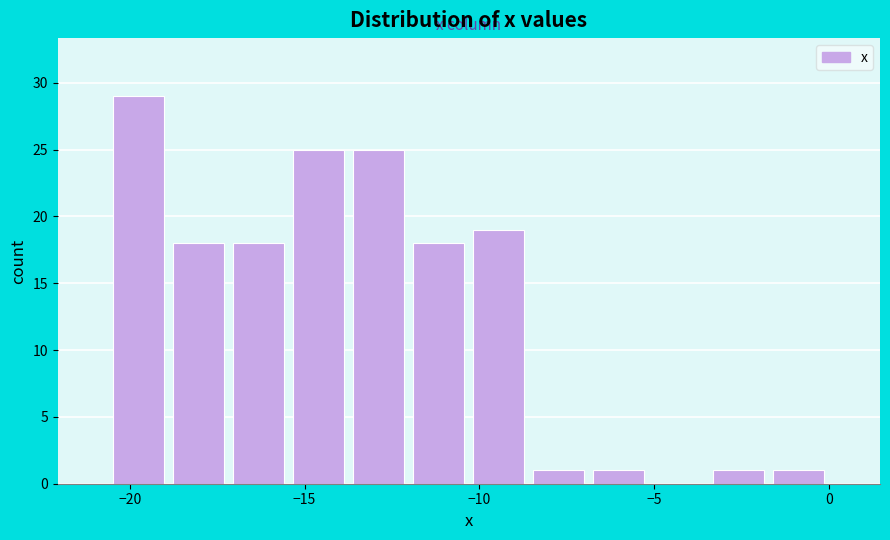

Around what value on the x-axis is the tallest bar? Give the approximate position of its centre, as read against the axis.

-19.5